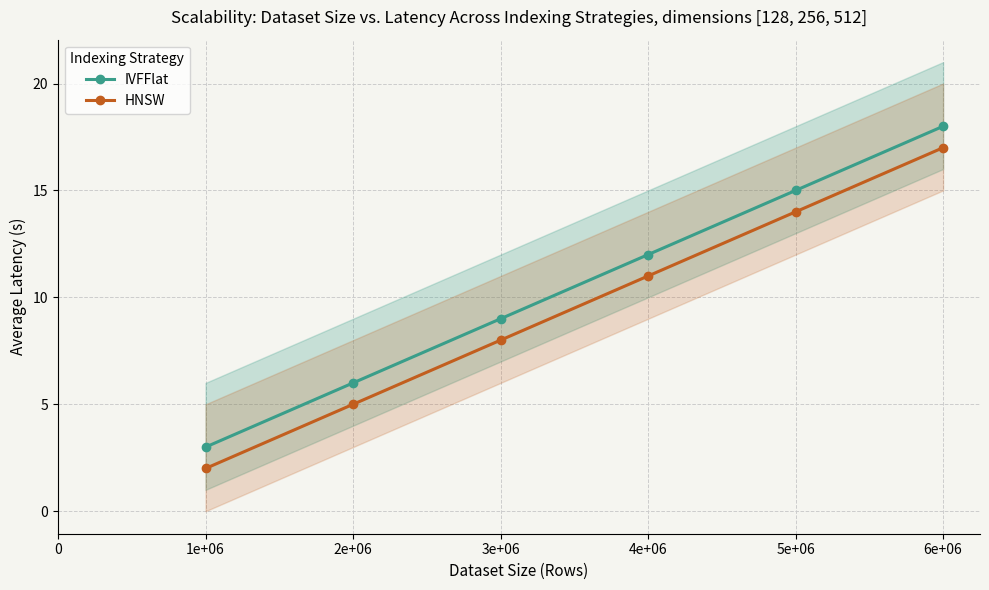

True or false: IVFFlat has a value of 18 at 6e+06.

True